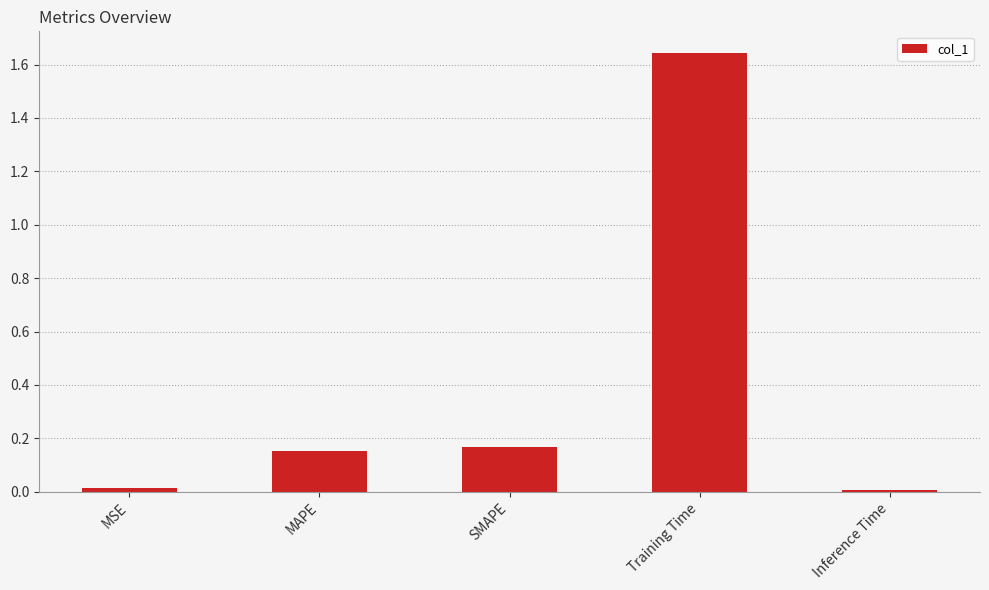

Which has a higher value, Training Time or MSE?

Training Time